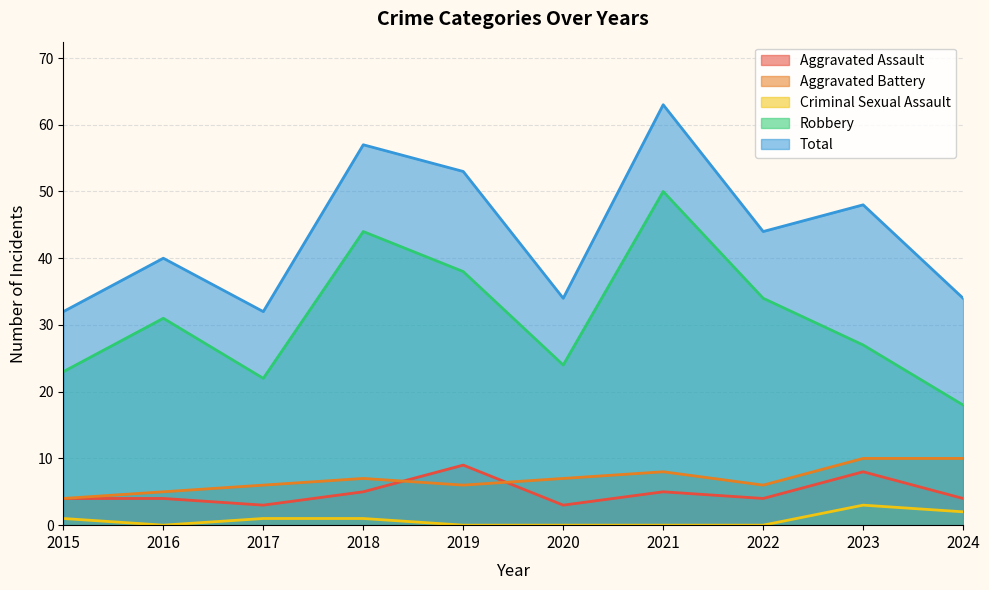

What are all the series names shown in the legend?

Aggravated Assault, Aggravated Battery, Criminal Sexual Assault, Robbery, Total